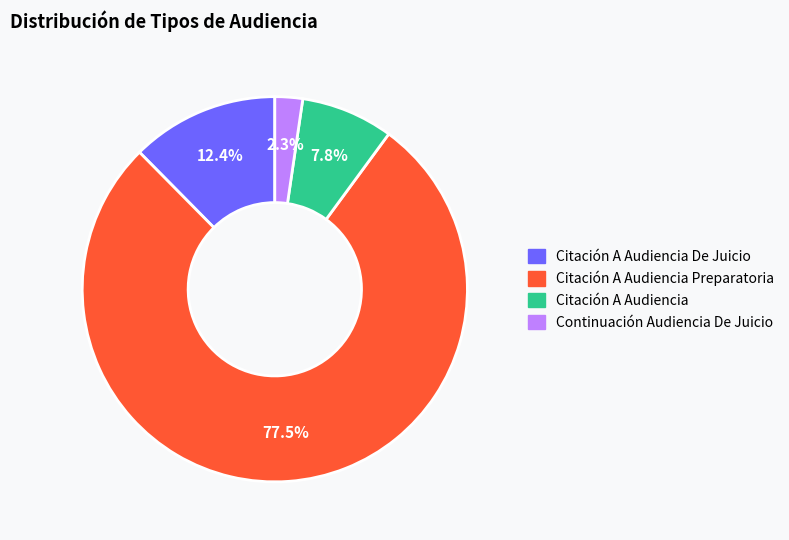

Is there any slice that represents more than half of the pie?

Yes